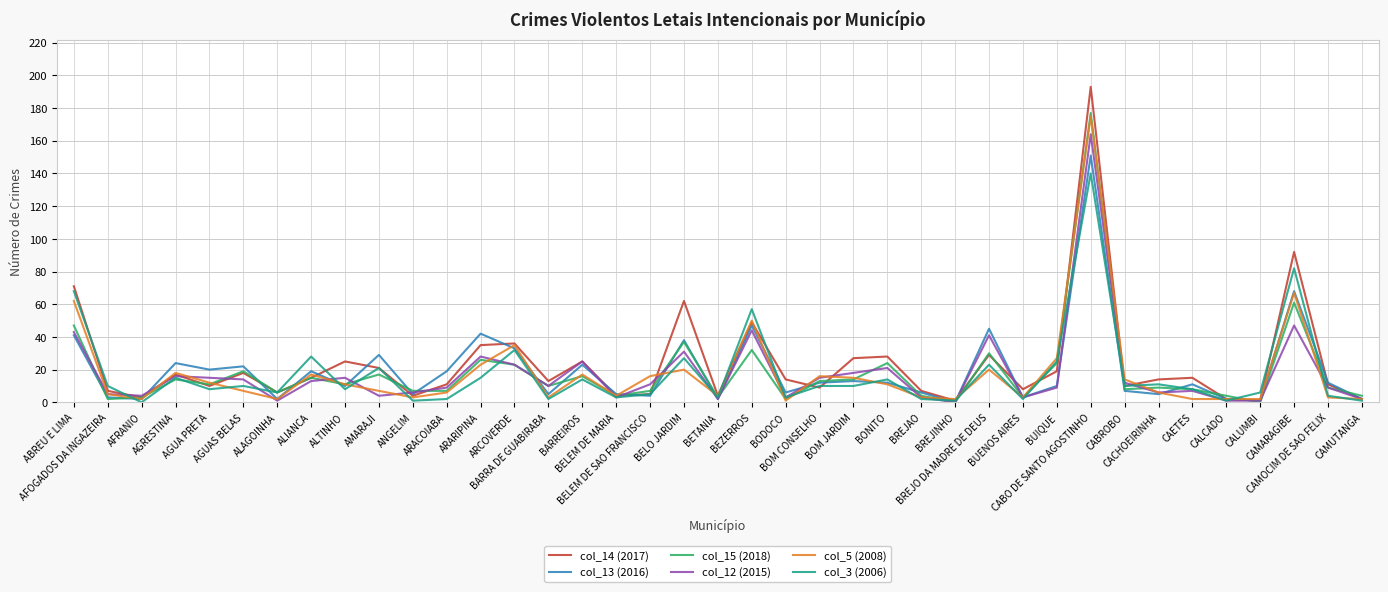

Which series has the largest range (max minus min)?

col_14 (2017)